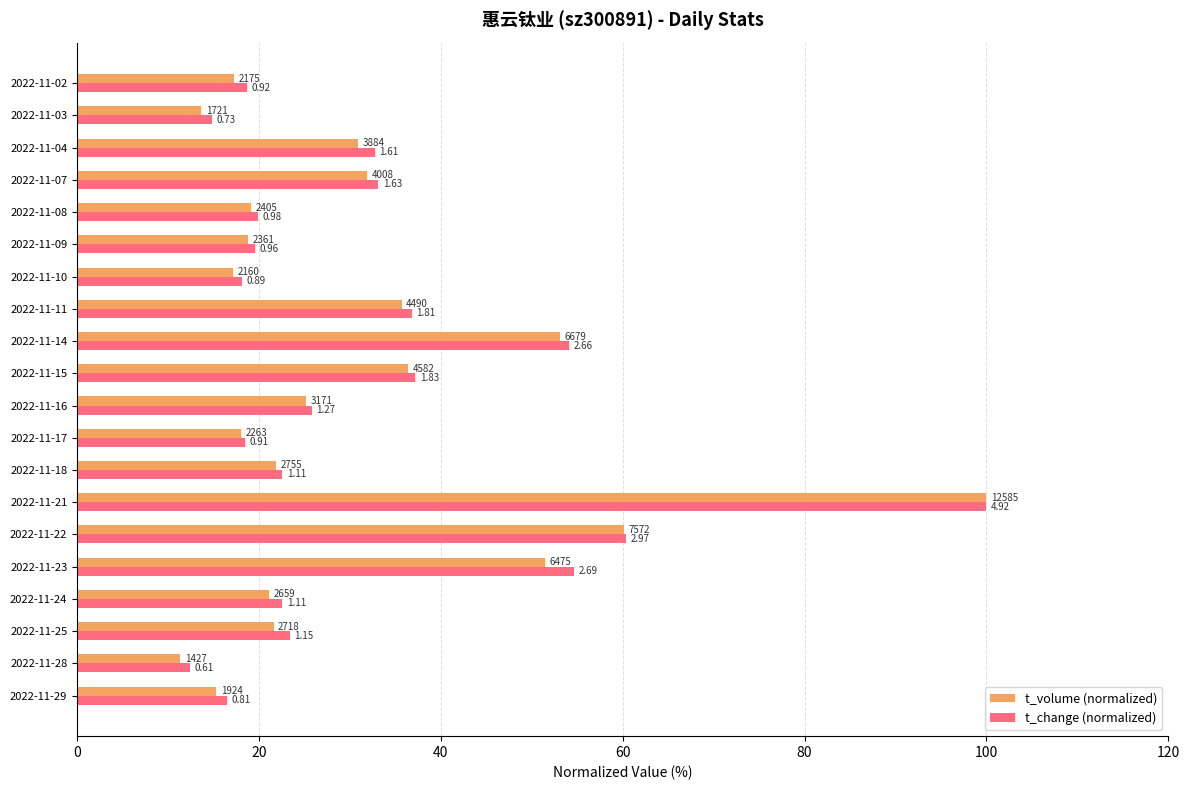

What are all the series names shown in the legend?

t_volume (normalized), t_change (normalized)